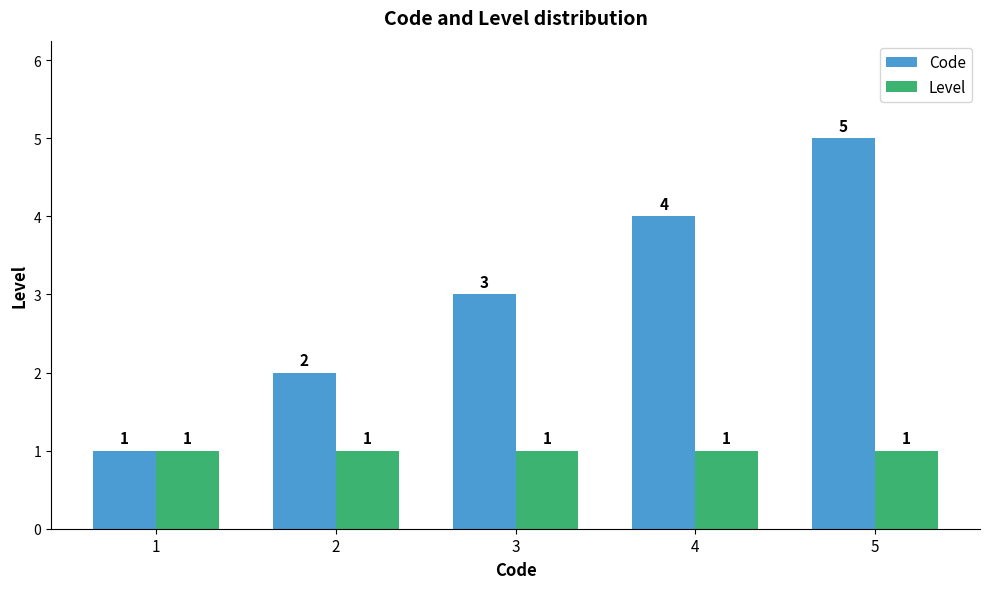

At which category is the sum across all series the highest?

5